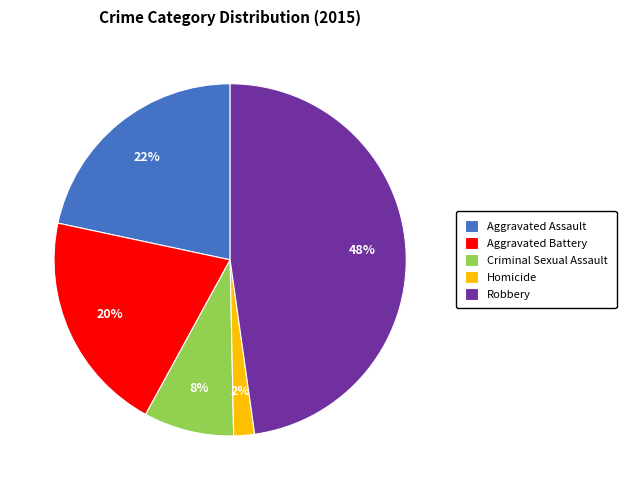

To the nearest percent, what portion does Criminal Sexual Assault represent?

8%